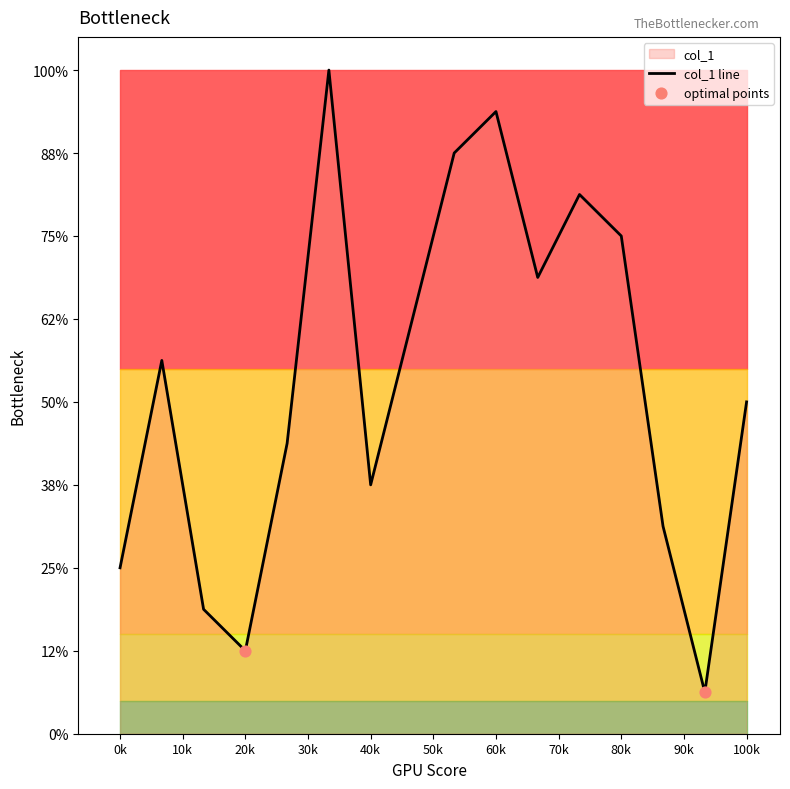

Approximately how many times larger is the value at 5 compared to 2?

0.8